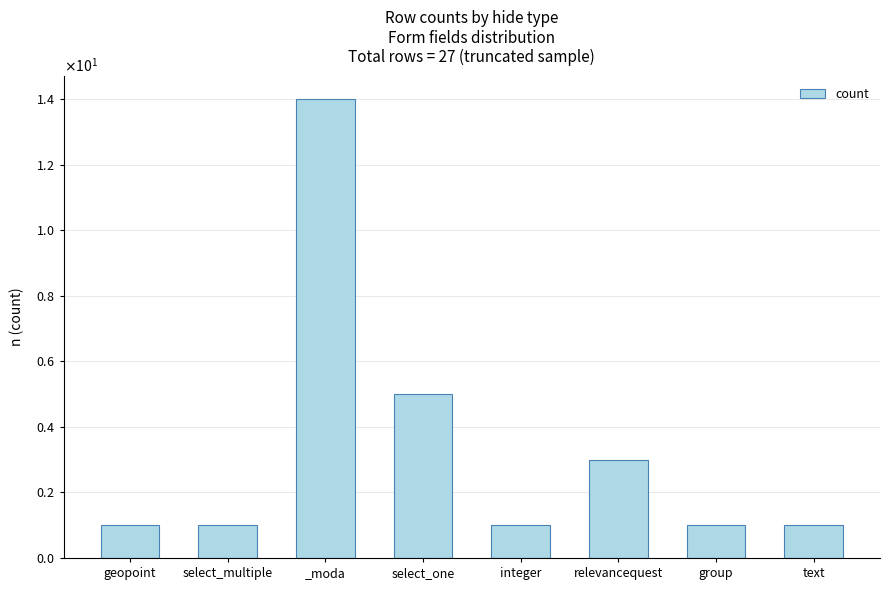

Are the bars horizontal?

No